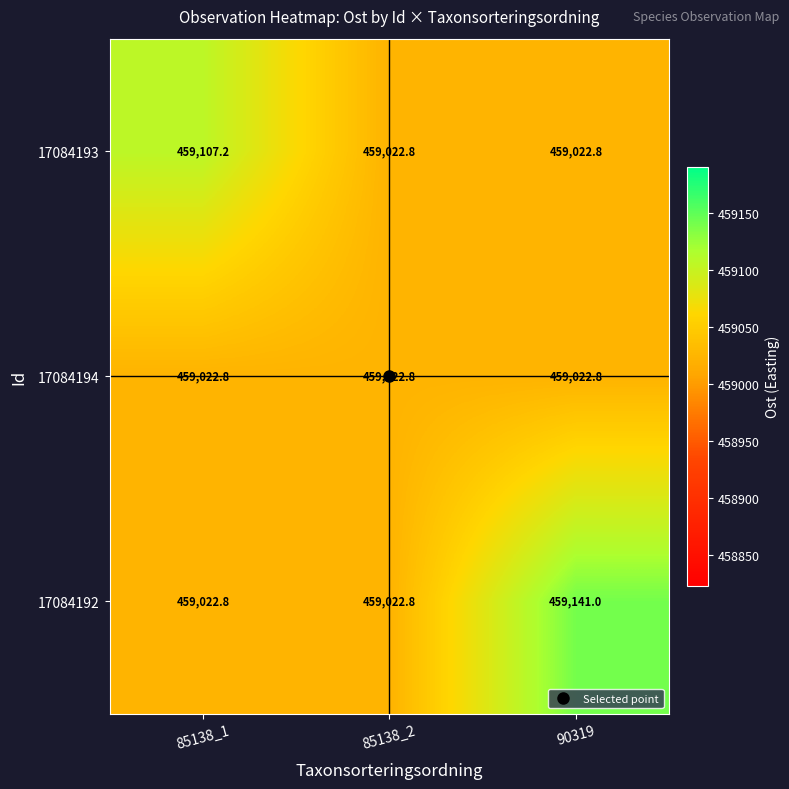

What is the spread (max minus min) of values at 90319?

118.2